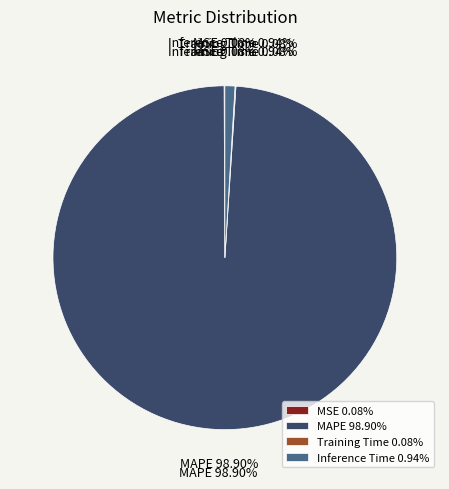

How many slices are in this pie chart?

4